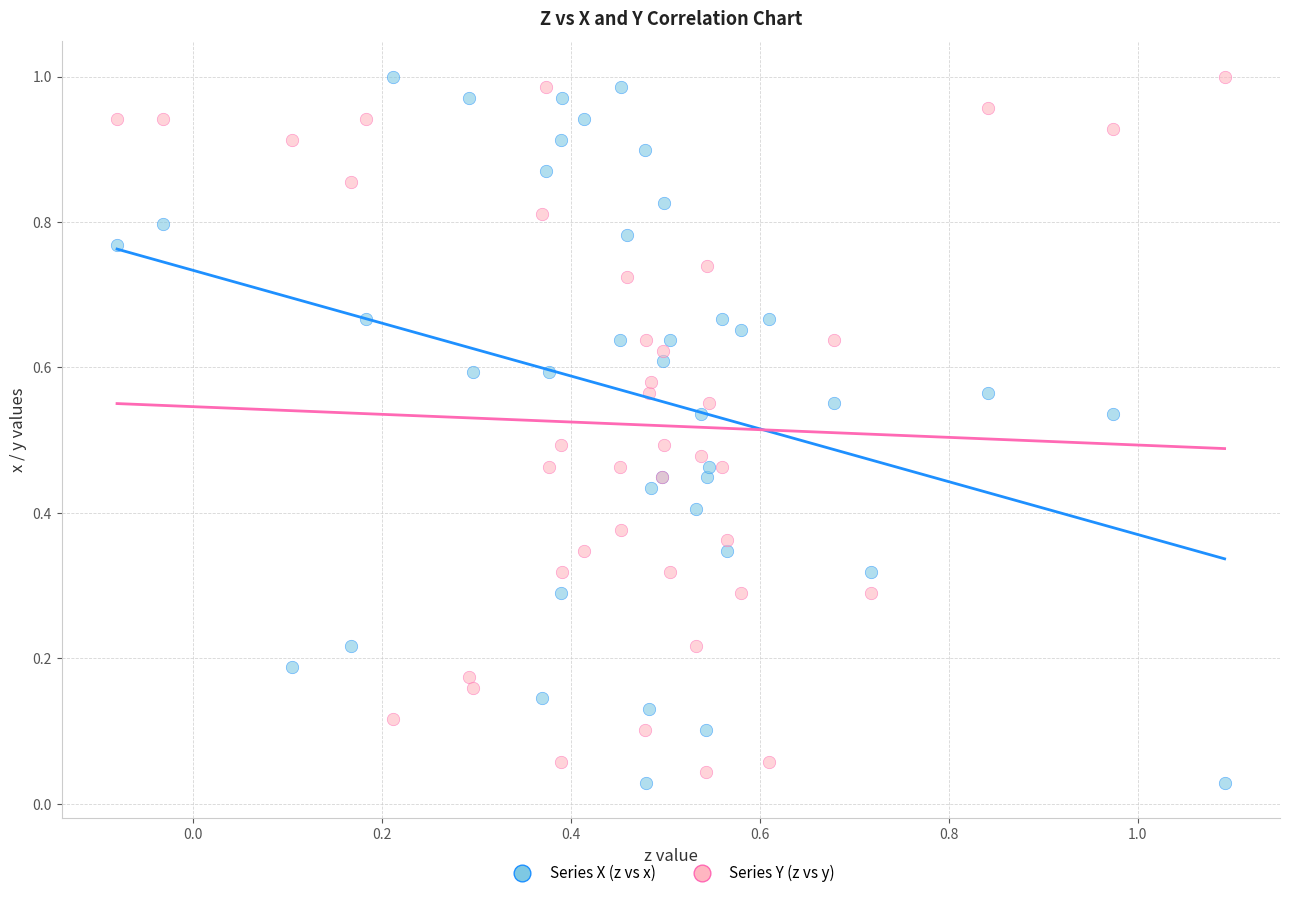

What is the X range (max minus min) for the scatter plot?

1.2